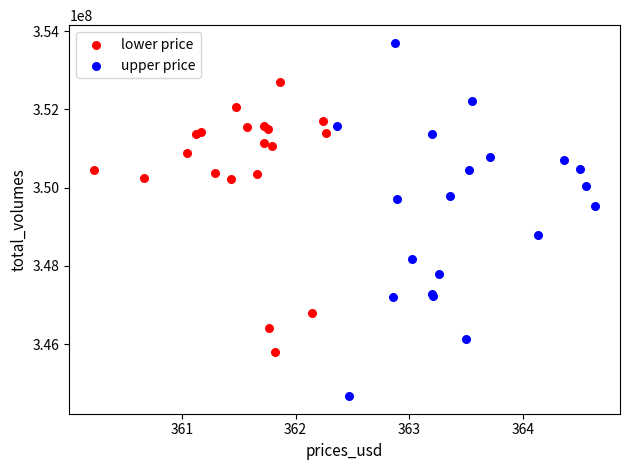

What are all the series names shown in the legend?

lower price, upper price